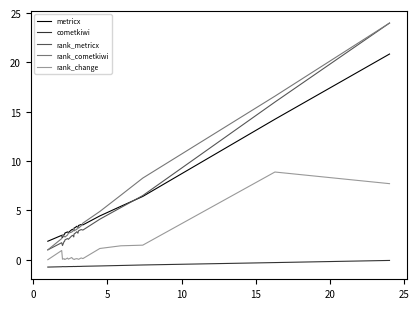

True or false: rank_metricx and cometkiwi intersect in this chart.

False